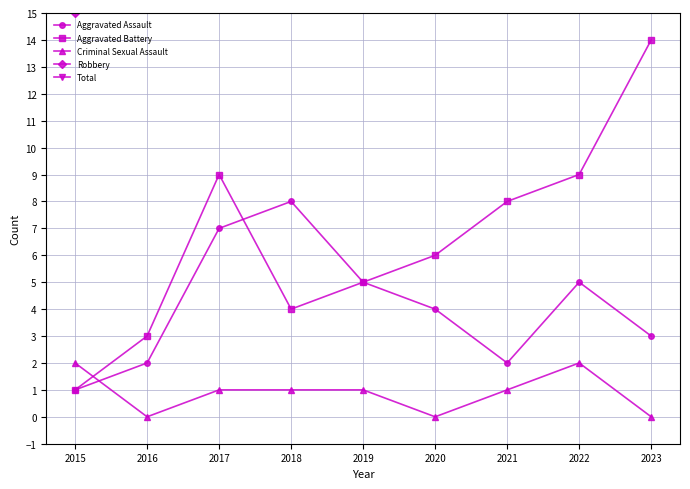

Which series changed the most between 2018 and 2019?

Total